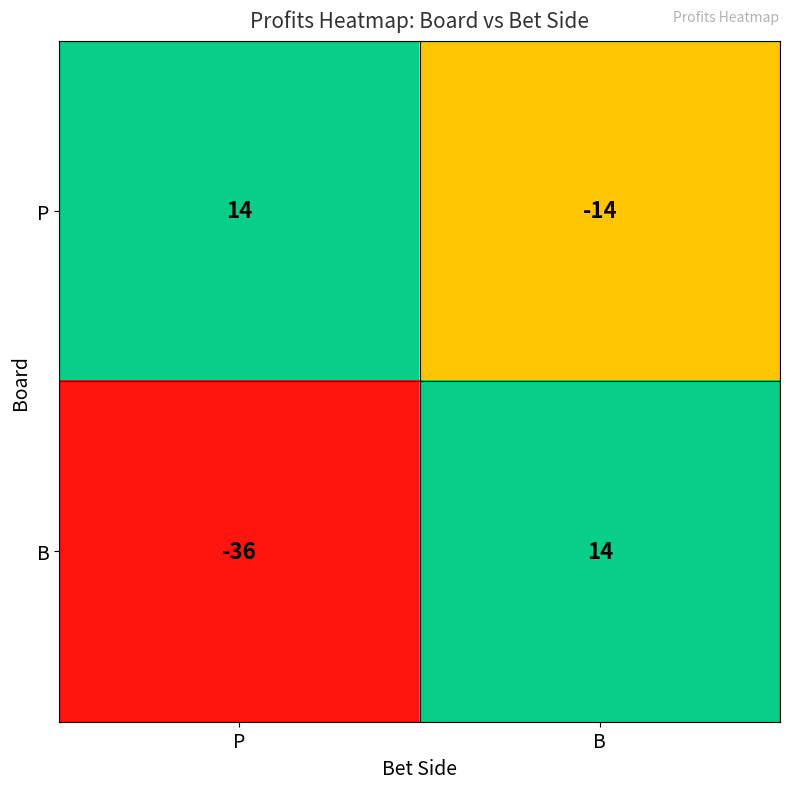

How many distinct data groups are displayed?

2